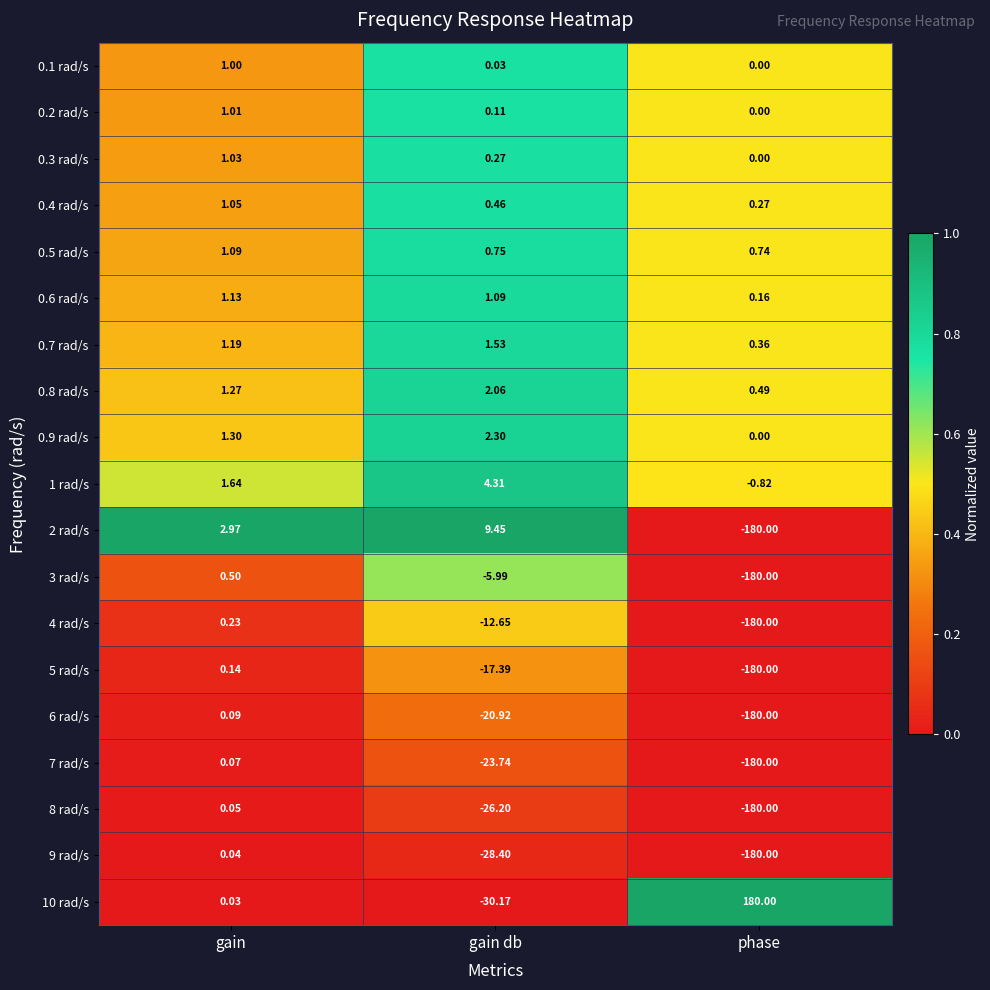

At which label does 2 rad/s reach its minimum?

phase